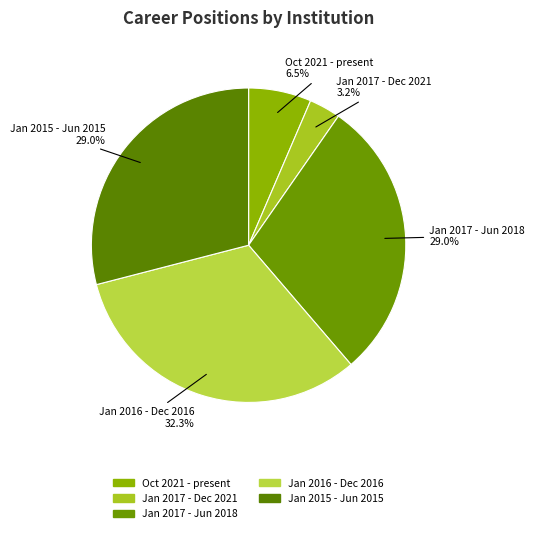

Which has a higher value, Jan 2017 - Jun 2018 or Oct 2021 - present?

Jan 2017 - Jun 2018